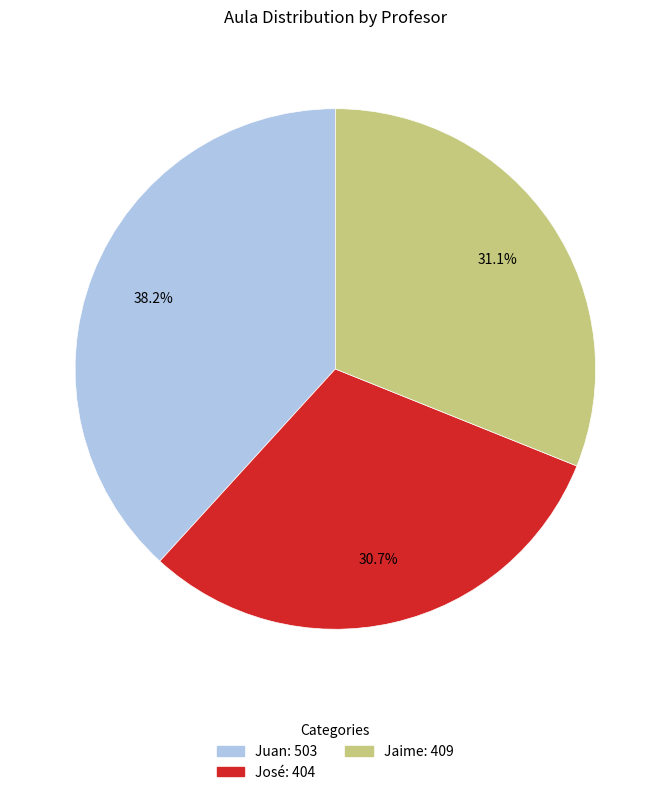

What percentage is NOT represented by José?

69.3%